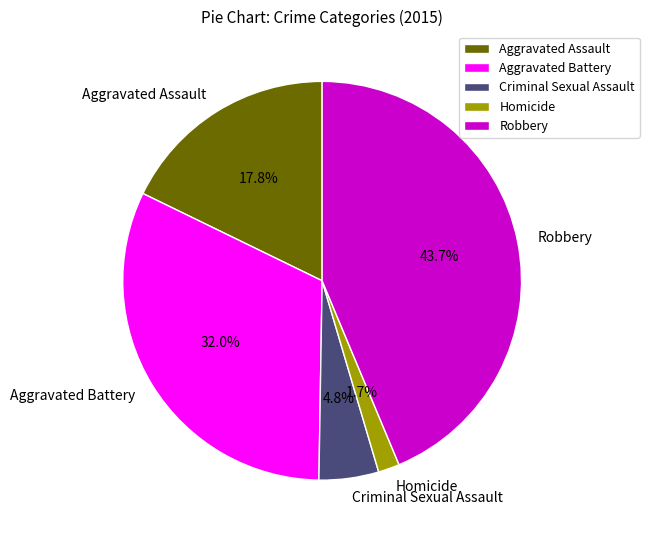

What percentage is the Aggravated Assault slice, to the nearest percent?

18%